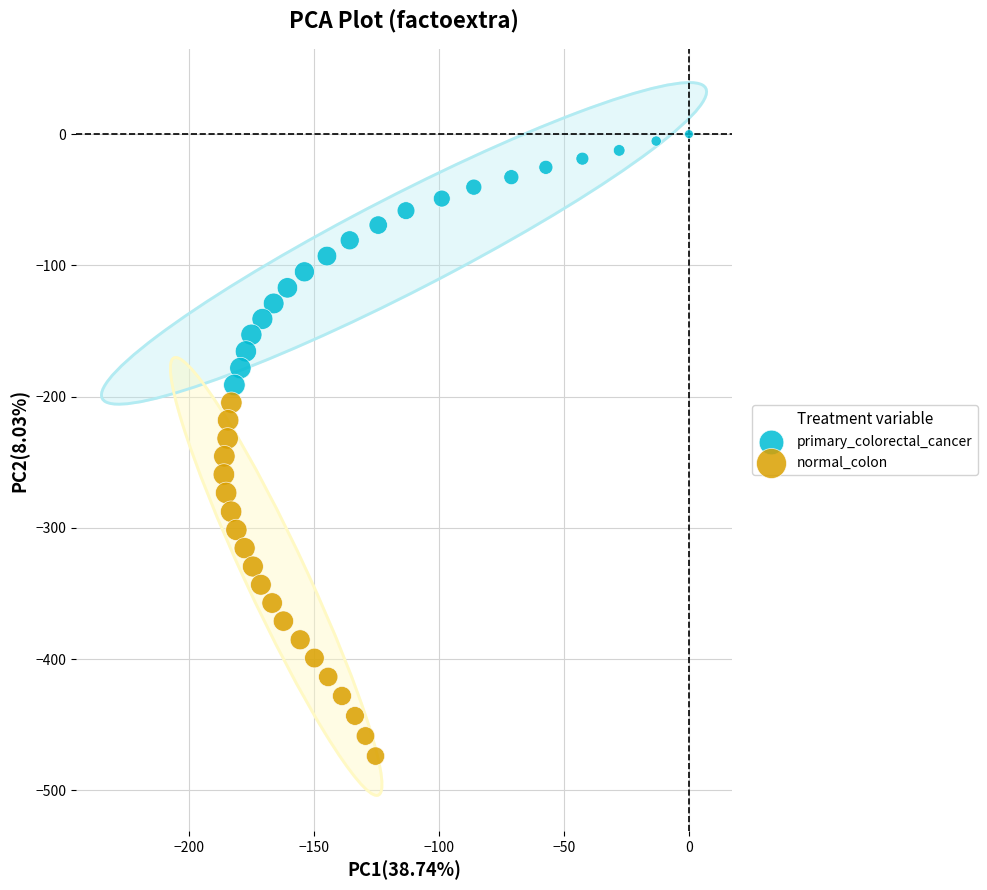

Which series has the largest Y range (max minus min)?

normal_colon